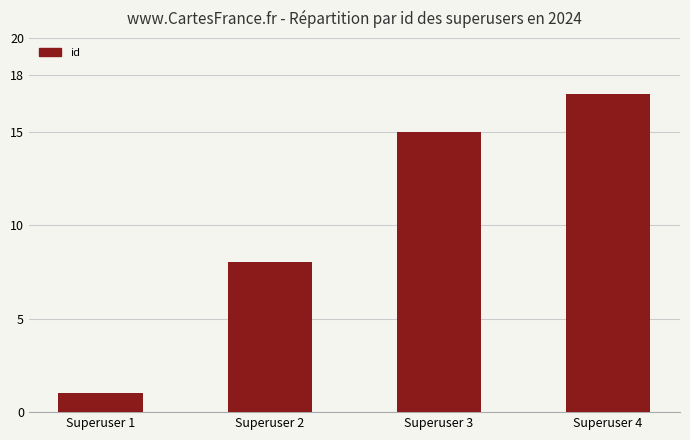

What is the greatest value displayed?

17